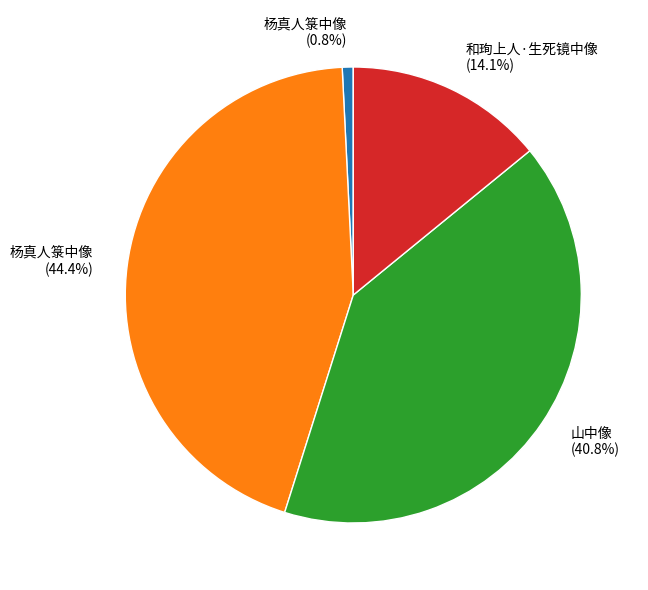

Does any single category account for the majority?

No